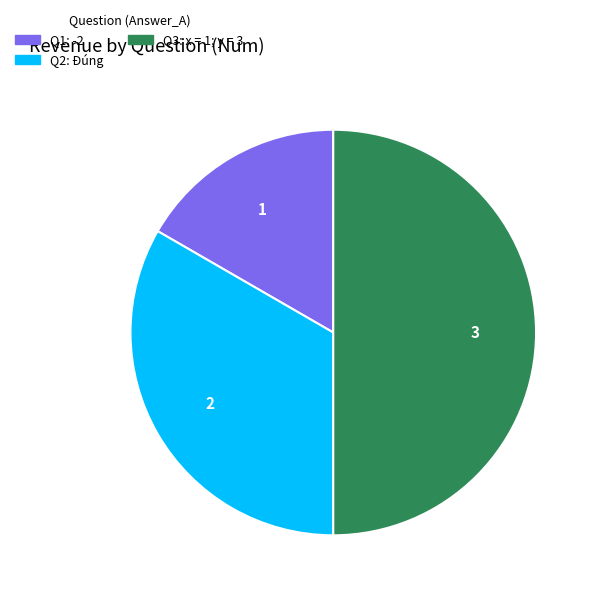

How many slices are in this pie chart?

3